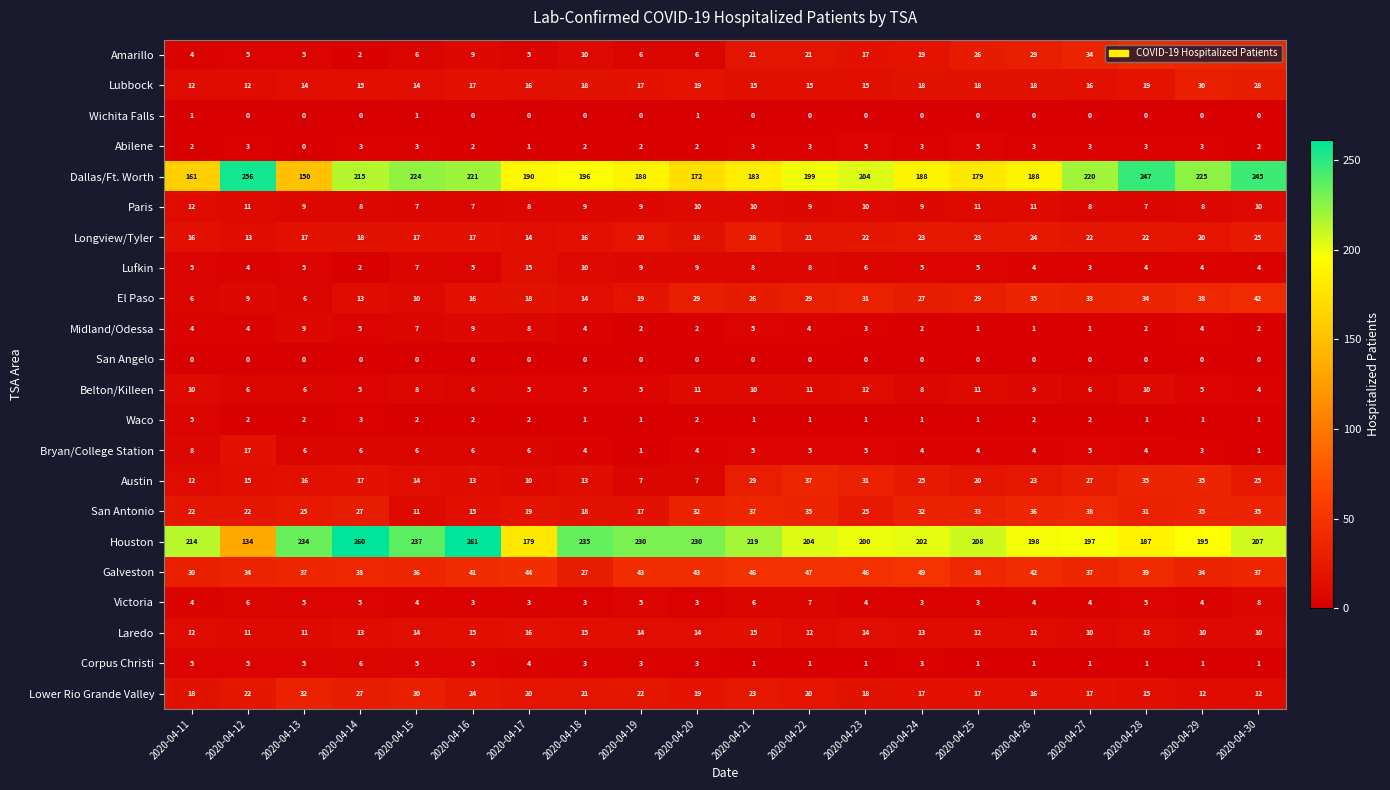

Where does the Galveston series first go above 39?

2020-04-16